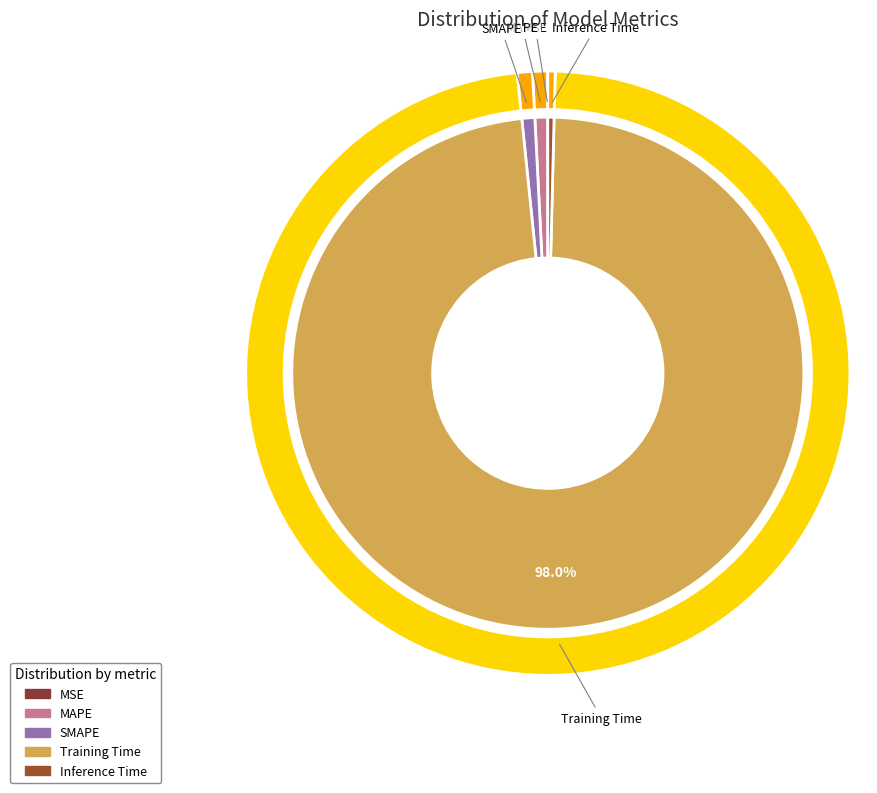

Which slice represents more than half of the pie?

Training Time